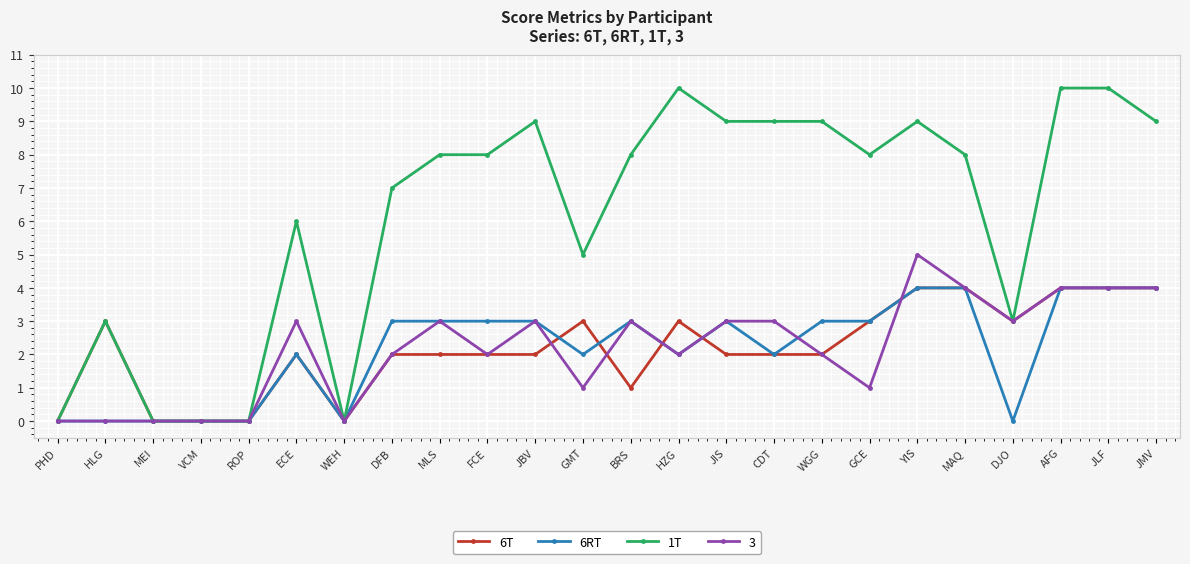

Is the value of 6T at GCE greater than the value of 3 at MAQ?

No